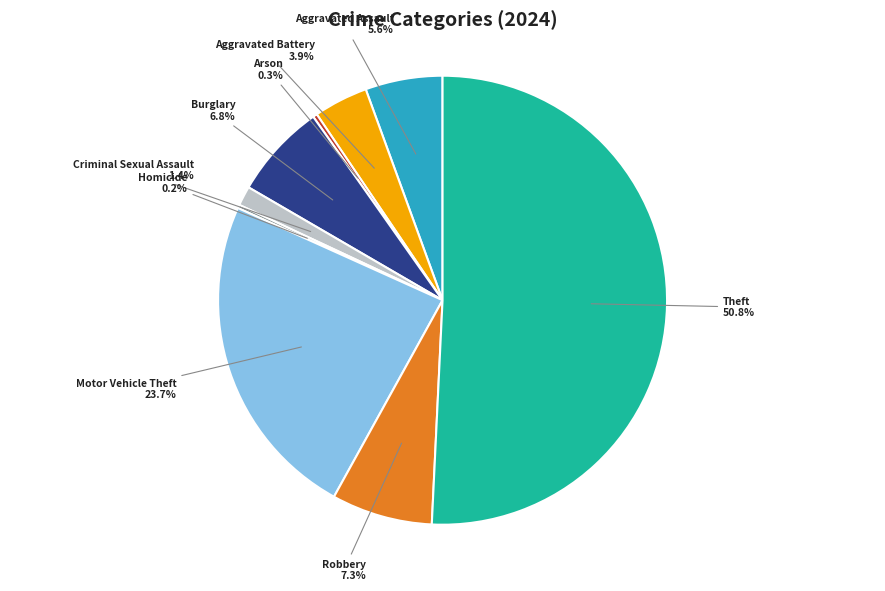

Combined, what portion of the pie is Arson and Criminal Sexual Assault?

1.7%